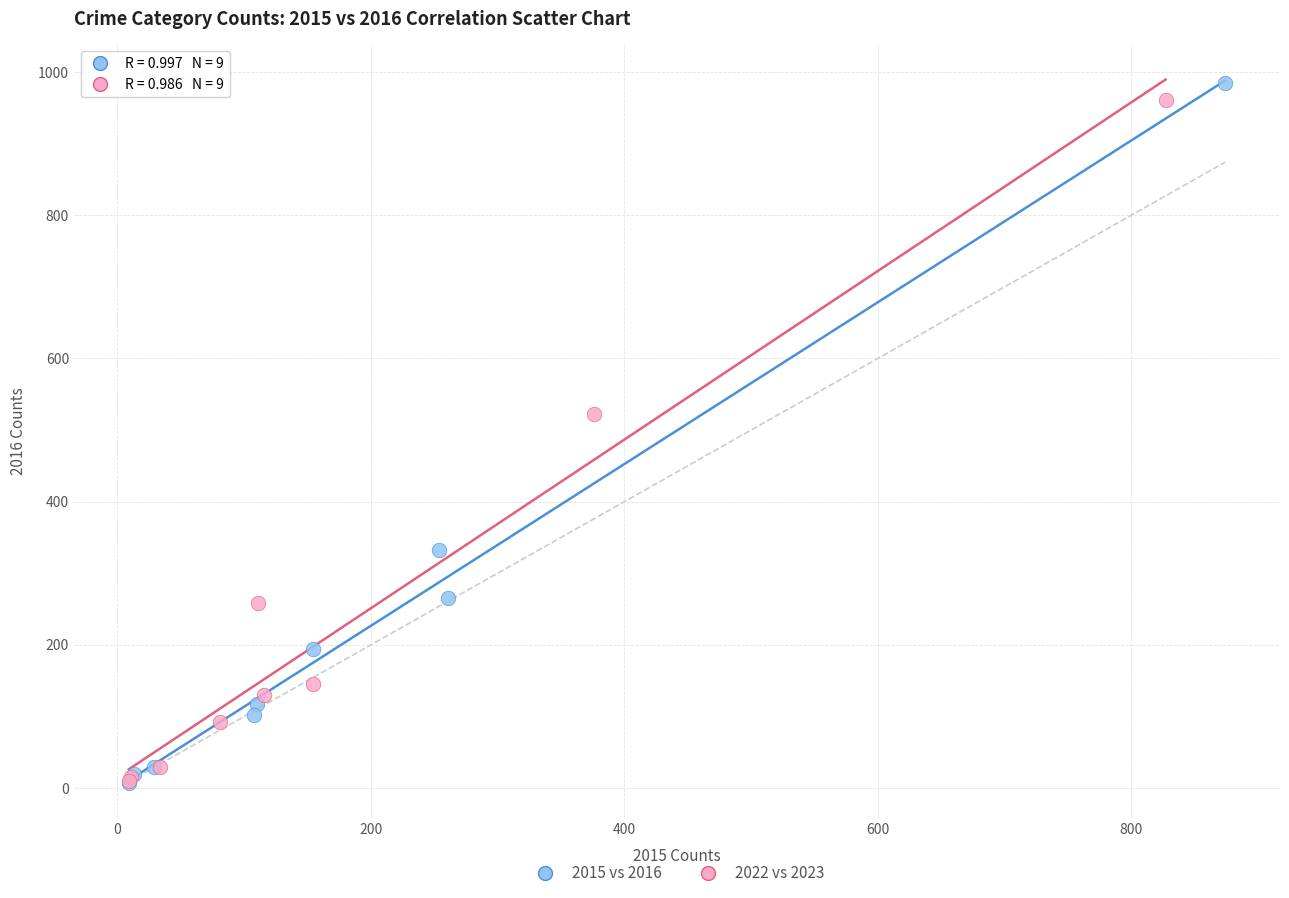

Which series has the largest Y range (max minus min)?

2015 vs 2016